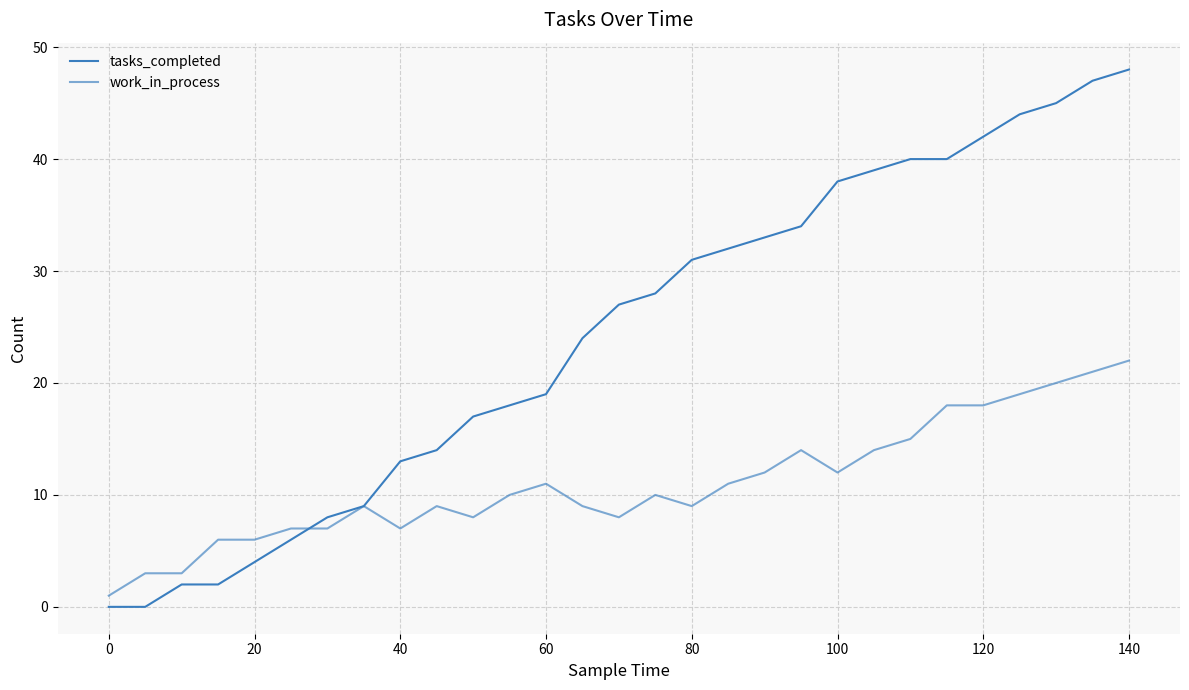

Does the chart have visible grid lines?

Yes